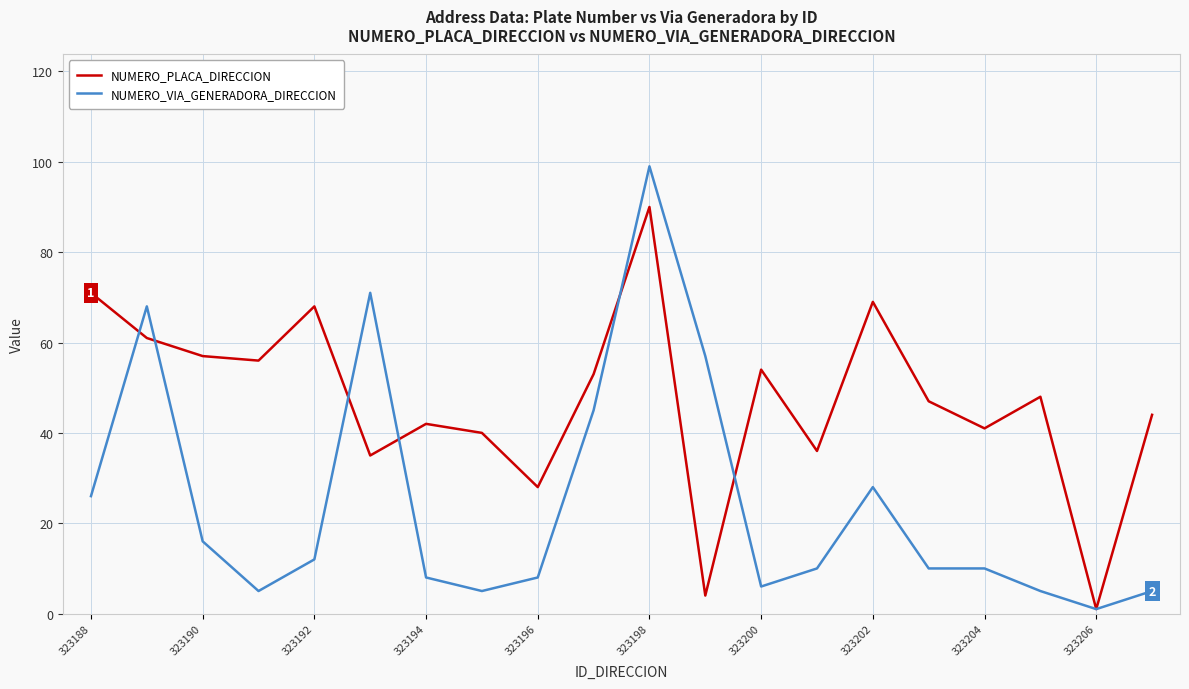

What is the average value of the NUMERO_VIA_GENERADORA_DIRECCION series?

25